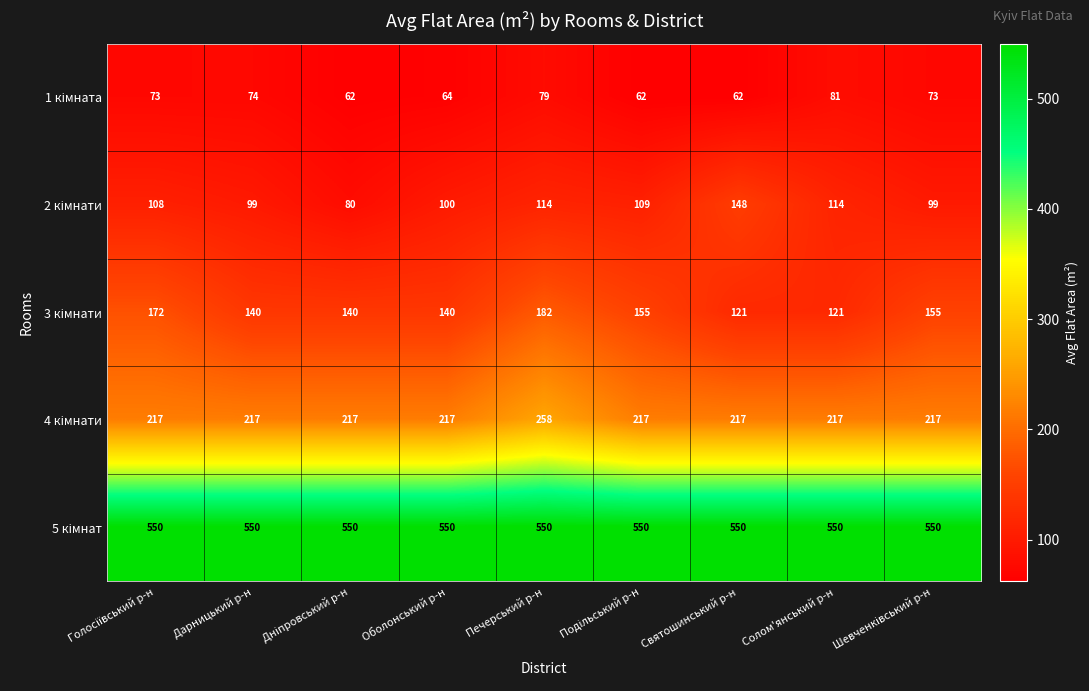

What is the total value across all series at Дарницький р-н?

1080